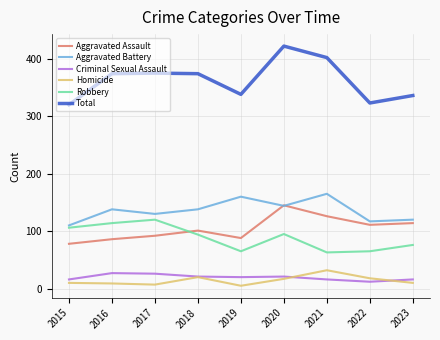

Which series has the widest spread of values?

Total